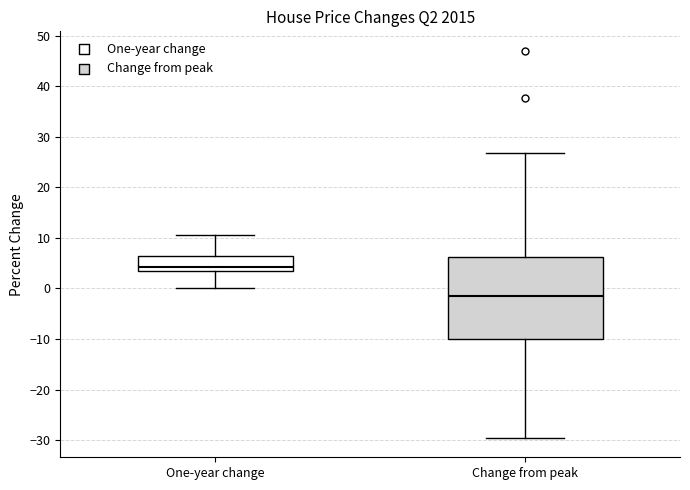

Reading left to right, read every box against the y-axis: the position of its median line, the range the box covers, and the ends of its whiskers. The values are not printed on the chart, so give them approximately, as read against the axis.

One-year change: median 4 (just above the box's lower edge), box 4 to 6, whiskers 0 to 11
Change from peak: median -1, box -10 to 6, whiskers -30 to 27